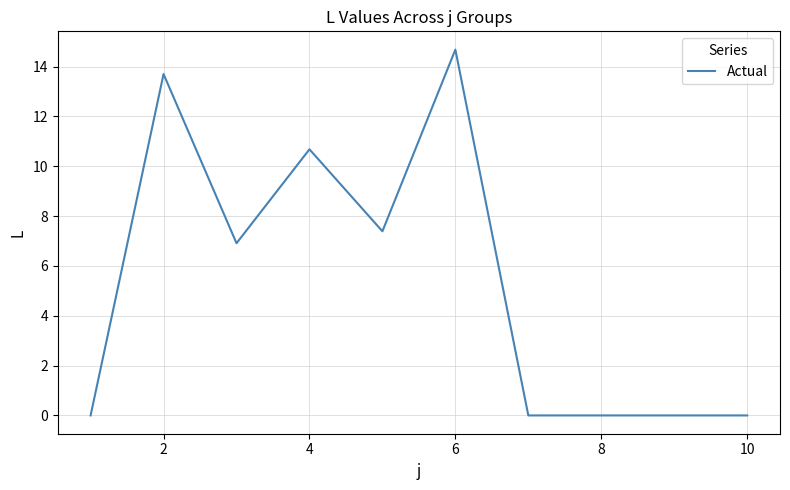

What is the difference between the maximum and minimum values?

14.7